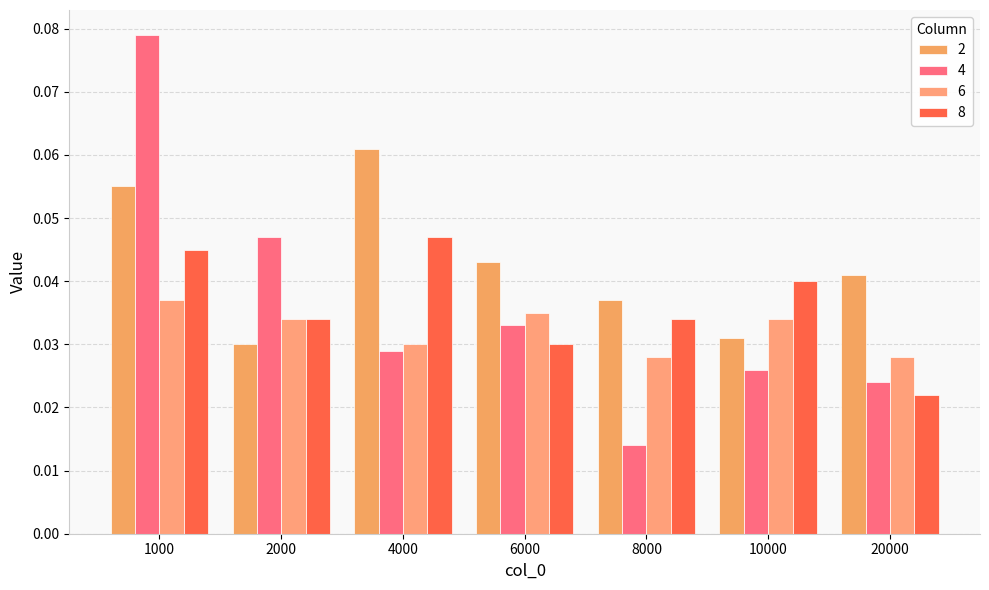

How many categories are shown in the chart?

7